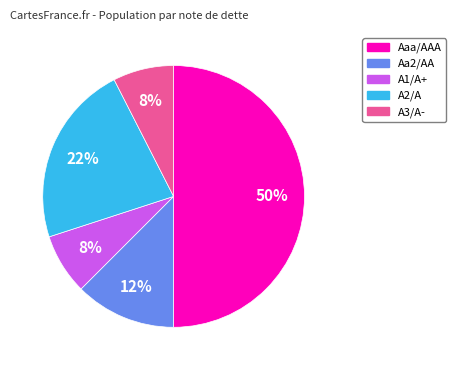

Count the number of slices in the pie.

5